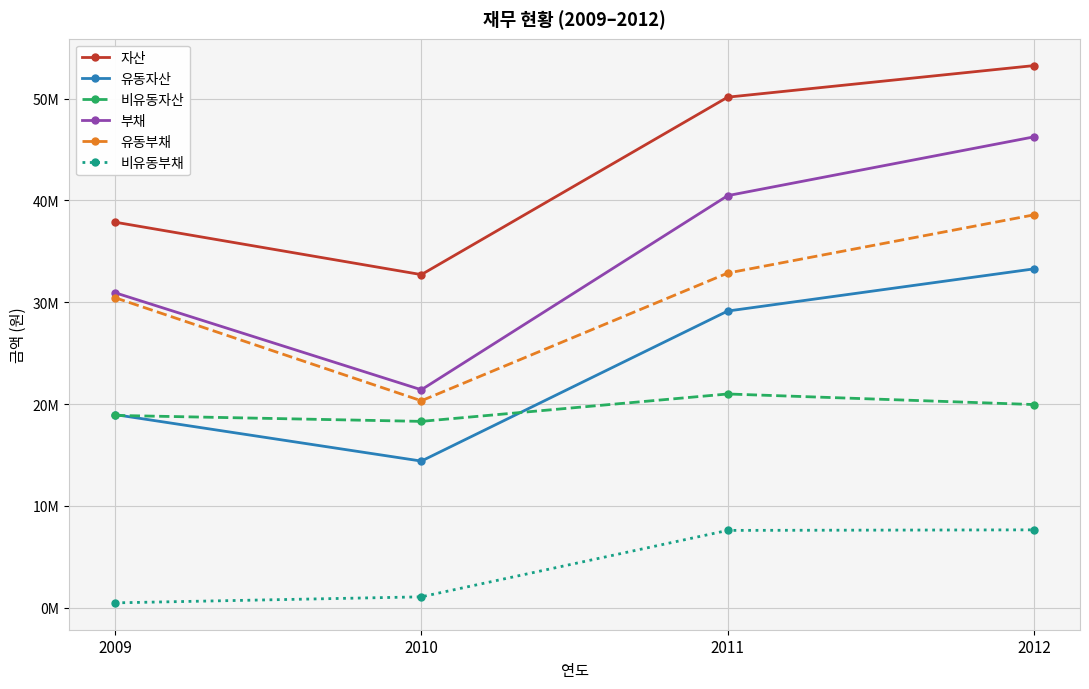

What are all the series names shown in the legend?

자산, 유동자산, 비유동자산, 부채, 유동부채, 비유동부채